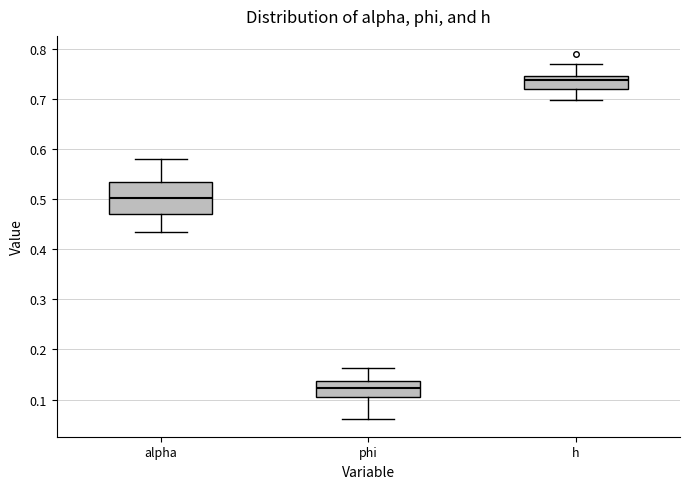

Reading left to right, transcribe this box plot: for each box, give where its median line is, the range the box spans, and where its two whiskers end, as read against the y-axis. The values are not printed on the chart, so give them approximately, as read against the axis.

alpha: median 0.50, box 0.47 to 0.53, whiskers 0.43 to 0.58
phi: median 0.12, box 0.11 to 0.14, whiskers 0.06 to 0.16
h: median 0.74, box 0.72 to 0.75, whiskers 0.70 to 0.77